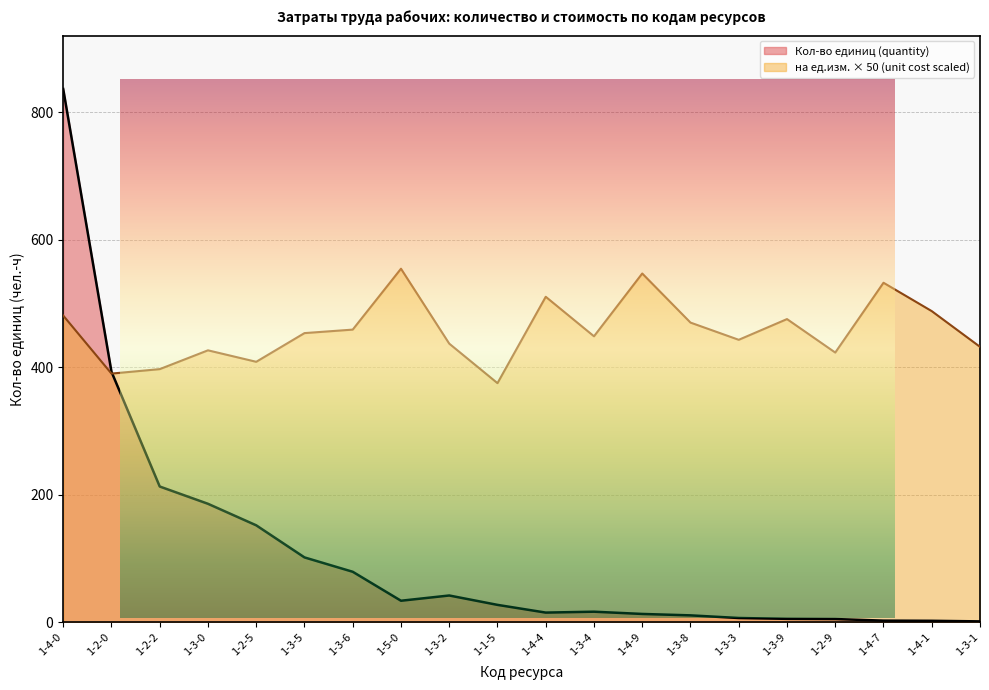

Reading left to right, extract all data points from this chart.

на ед.изм. (unit cost): 481.0	390.0	397.0	426.5	408.5	453.5	459.0	554.5	437.0	375.0	510.5	448.5	547.0	470.0	443.0	475.5	423.0	532.5	488.0	432.0
Кол-во единиц (quantity): 836.4	392.9	212.9	185.8	152.0	101.7	79.1	33.7	41.9	27.2	15.1	16.5	13.0	10.8	6.6	5.3	5.0	2.5	2.2	1.3